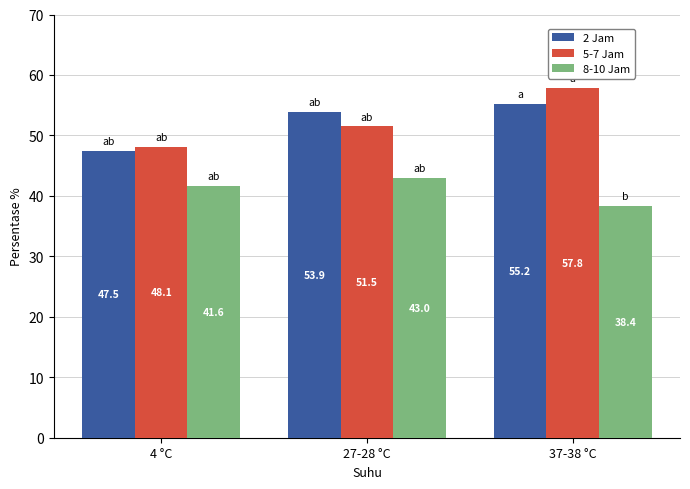

What is the difference between the 8-10 Jam values at 4 °C and 37-38 °C?

3.2